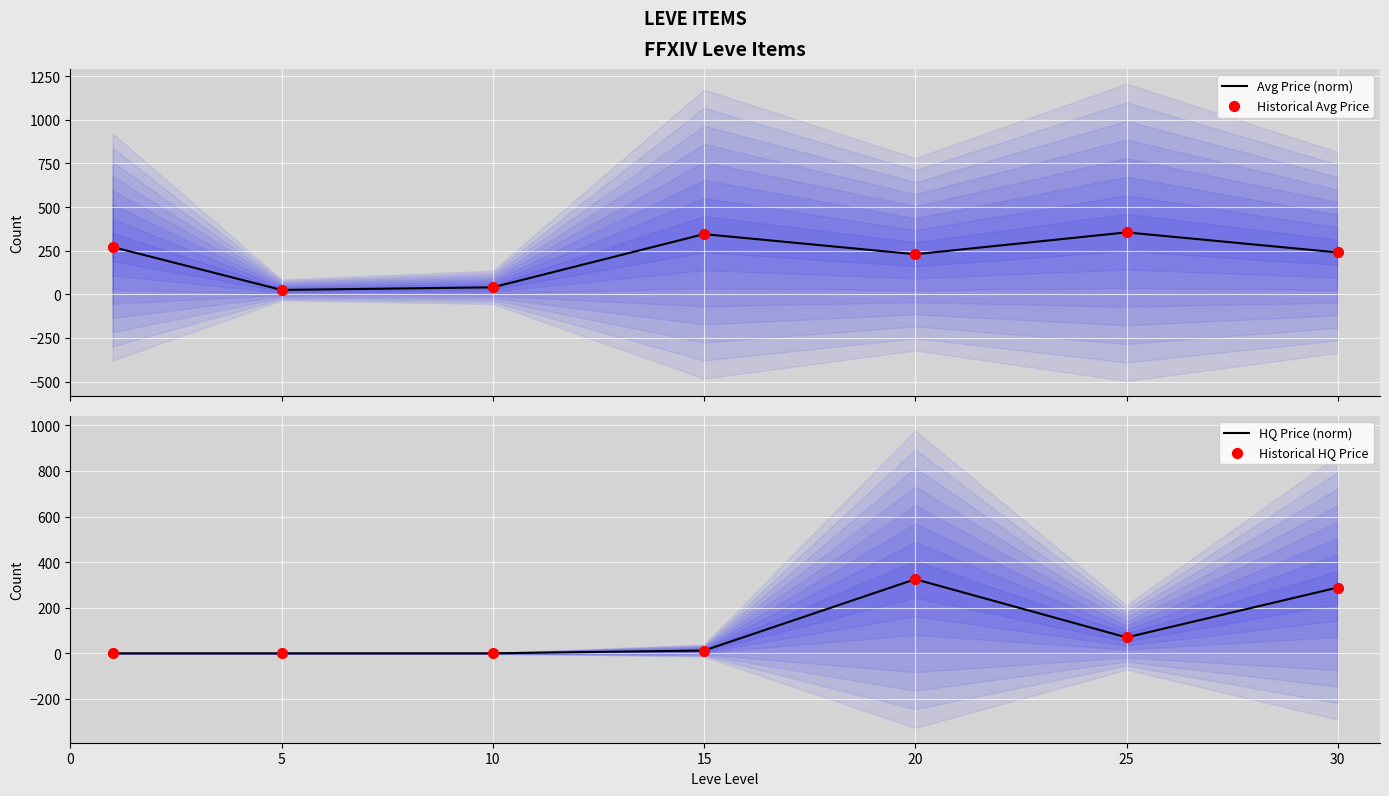

Which series contains the lowest Y value?

HQ Price (norm)